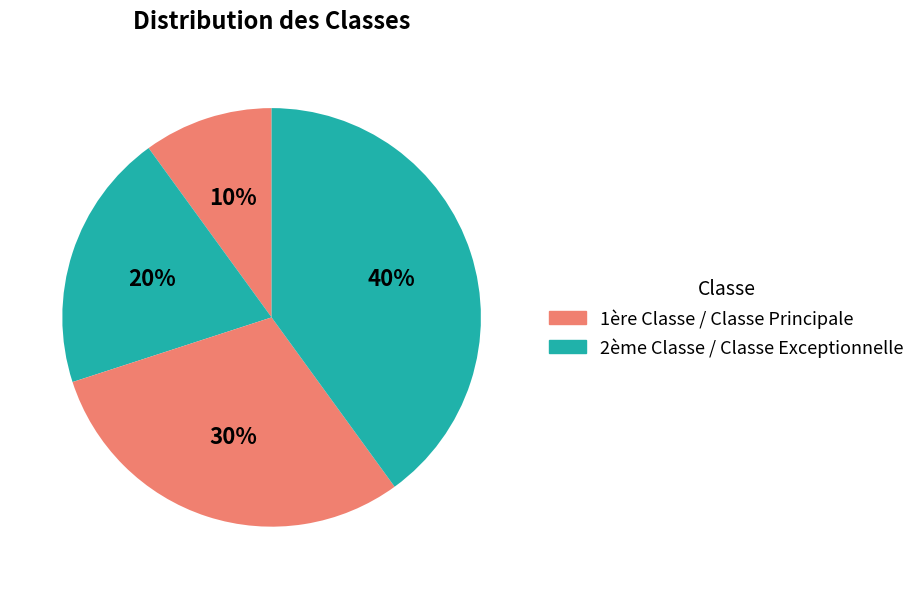

Count the number of slices in the pie.

4